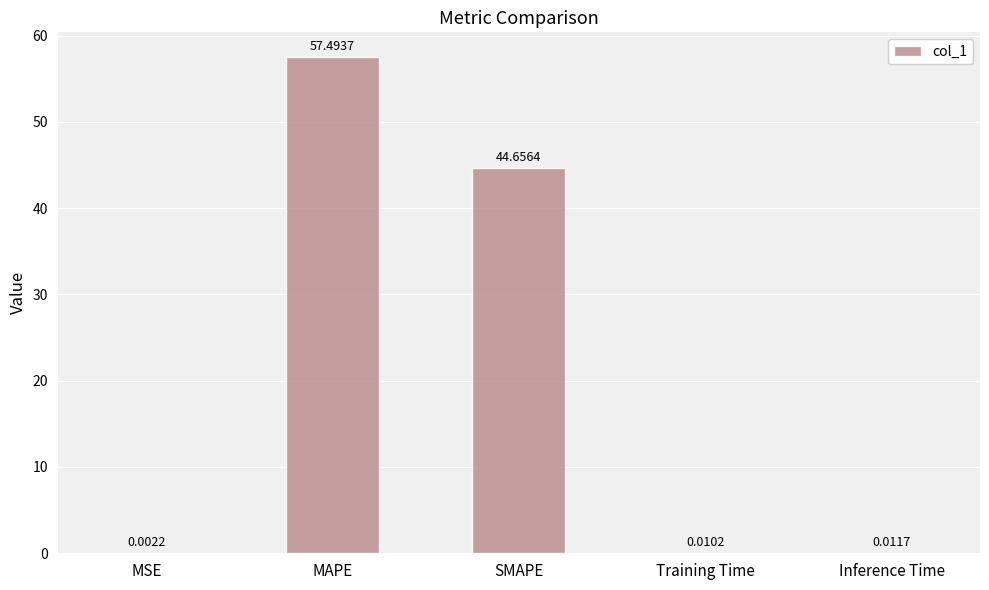

What is the sum of the values at MAPE and MSE?

57.5